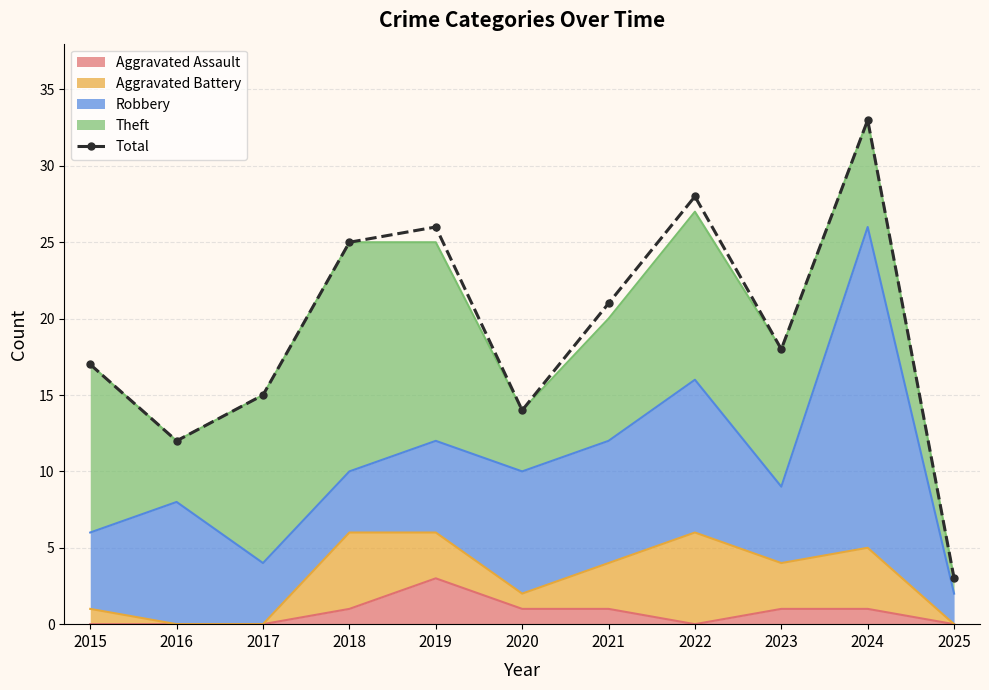

Reading left to right, list all the values displayed in this chart.

17	12	15	25	26	14	21	28	18	33	3